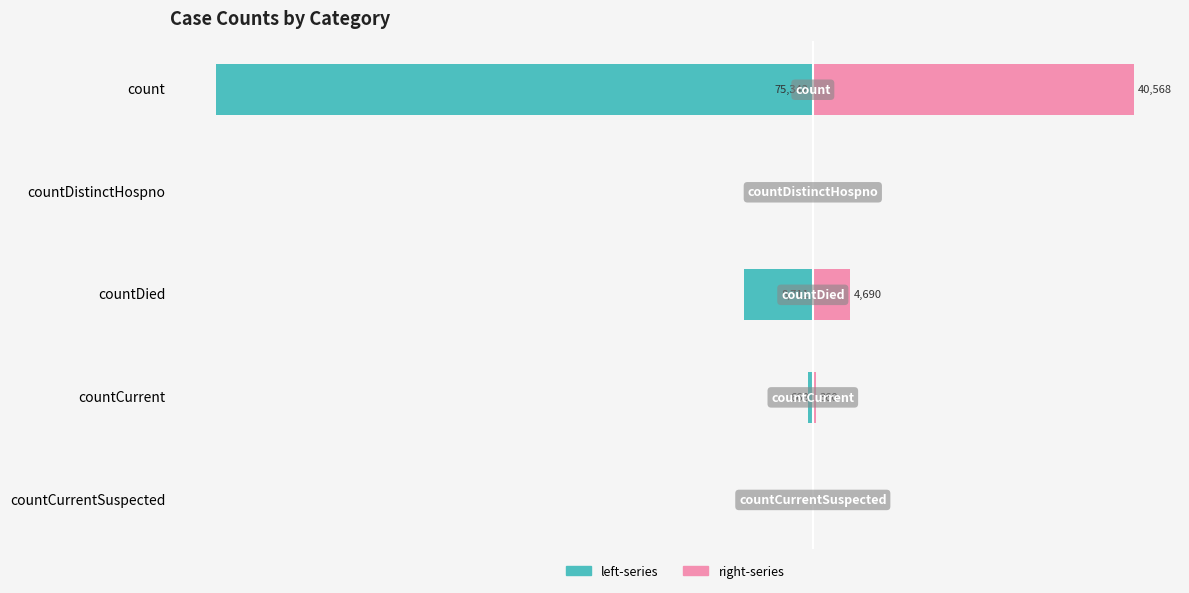

What are all the series names shown in the legend?

left-series, right-series